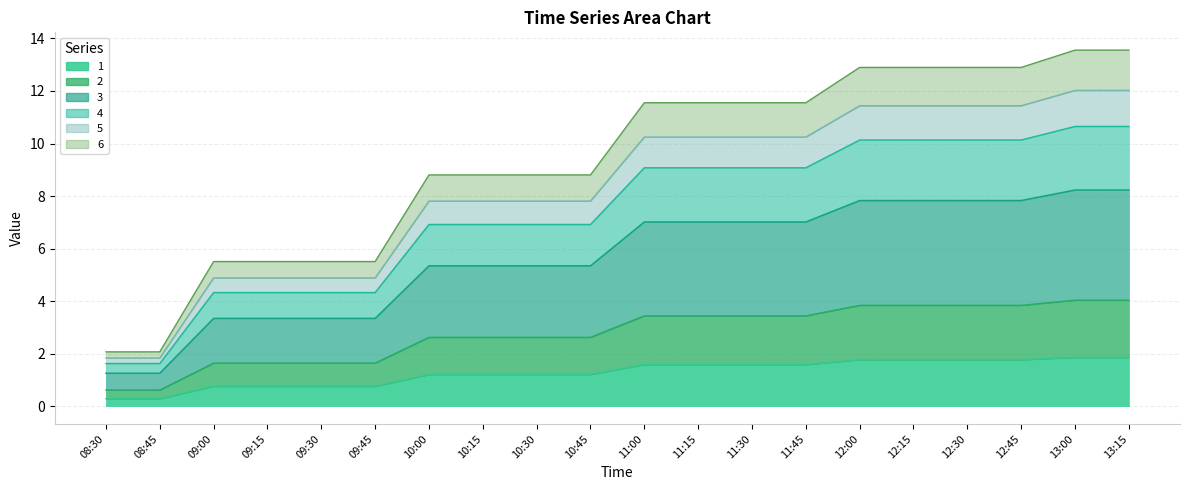

True or false: 6 has more than 0 points higher than both neighbors.

False